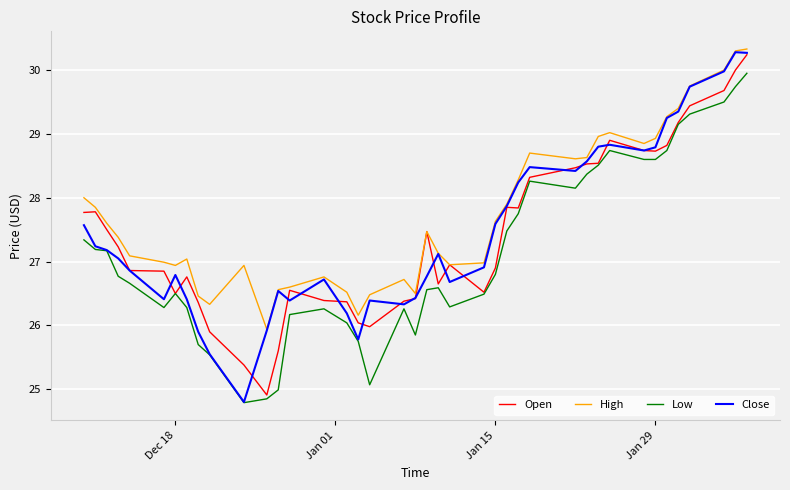

Which series has the largest range (max minus min)?

Close